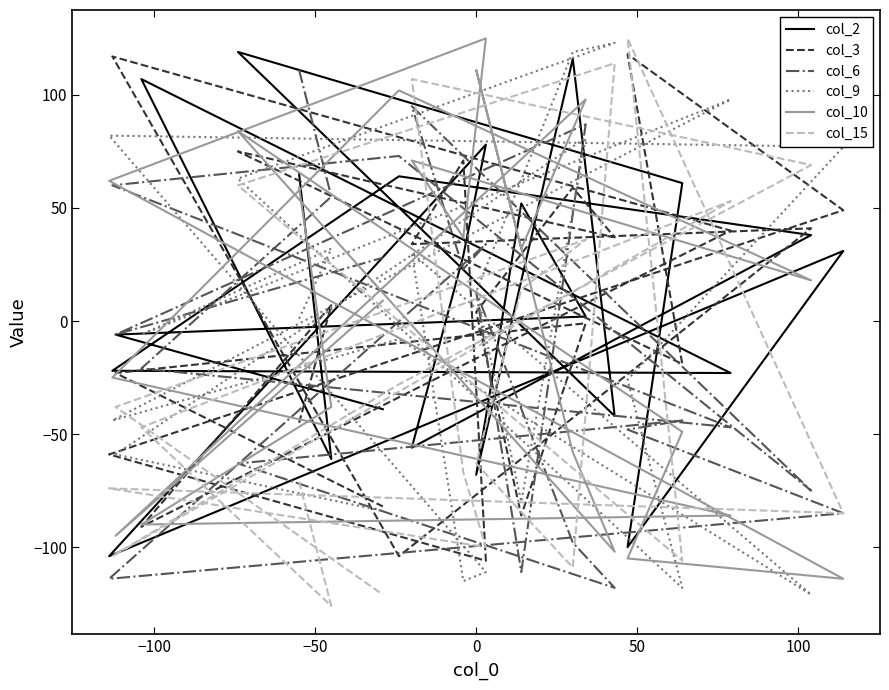

Which series has the largest total across all categories?

col_2